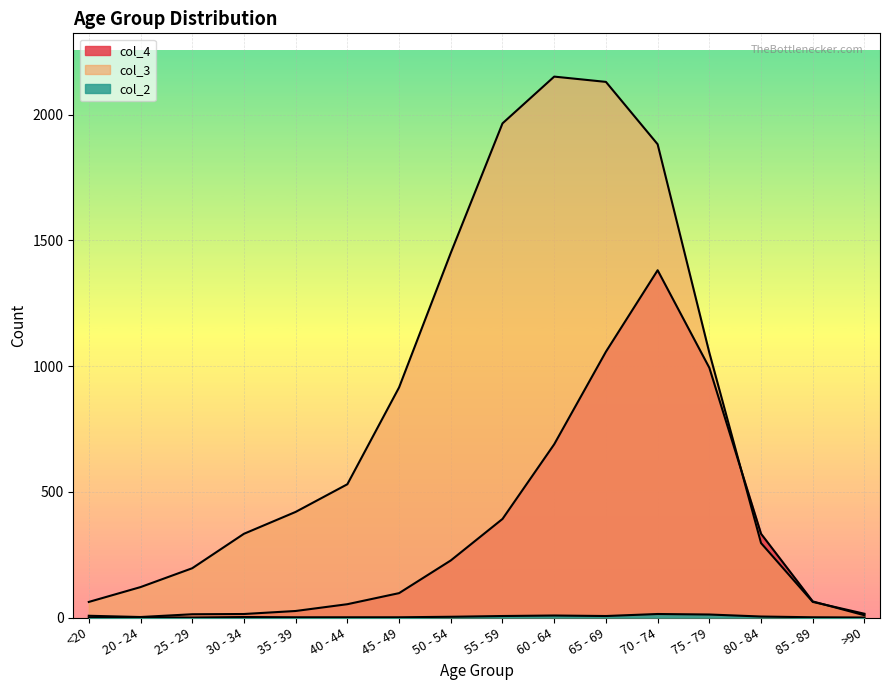

What is the value of the col_2 point at the 14th from the left?

4